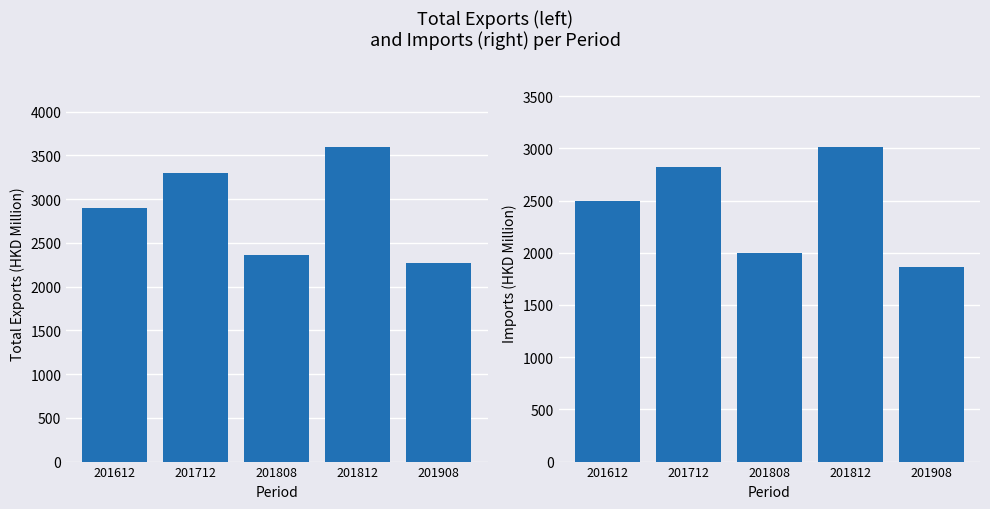

Which series has the widest spread of values?

Total Exports